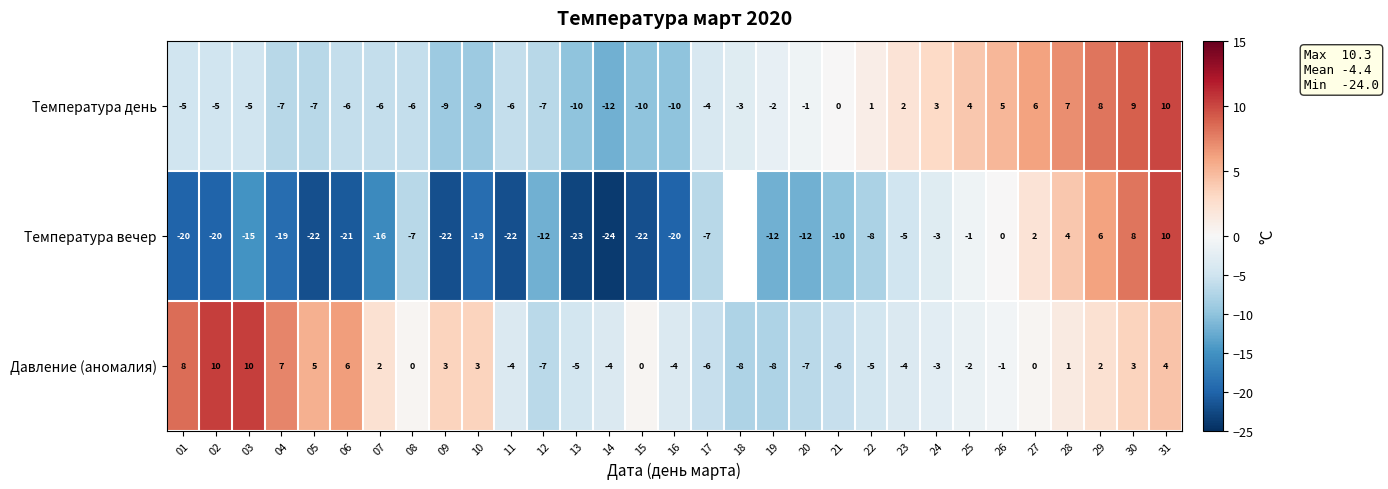

At which label is Давление (аномалия) closest to 1?

28